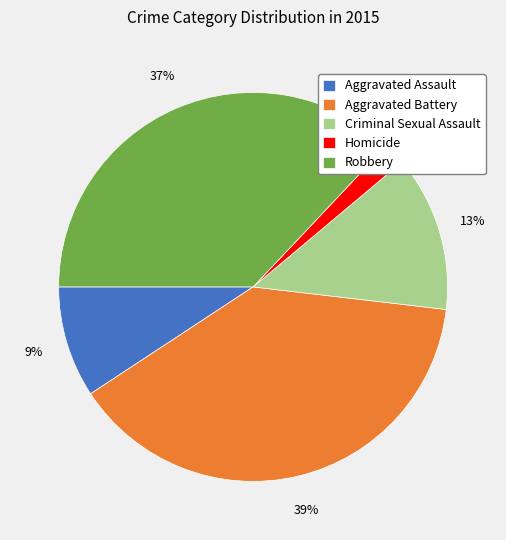

Is the sum of Aggravated Battery and Aggravated Assault greater than half?

No